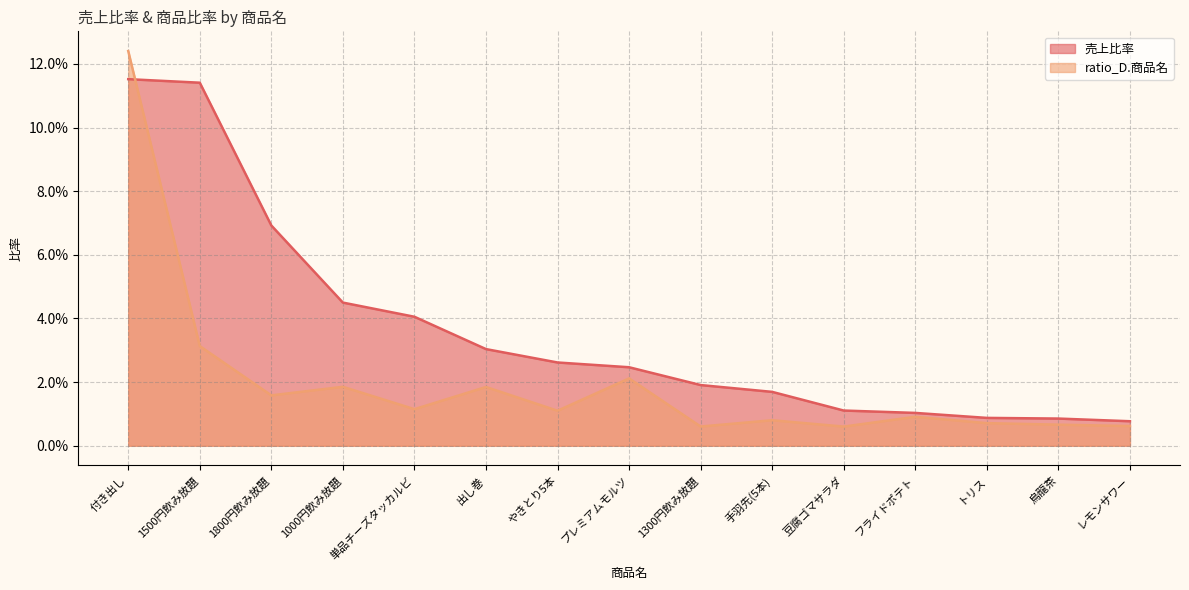

At which label does 売上比率 reach its minimum?

レモンサワー